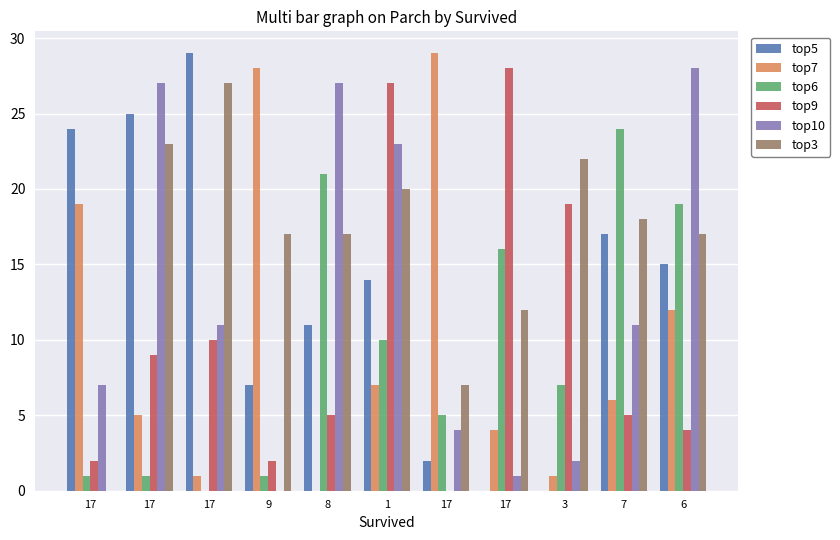

At how many categories does at least one series exceed 22?

10